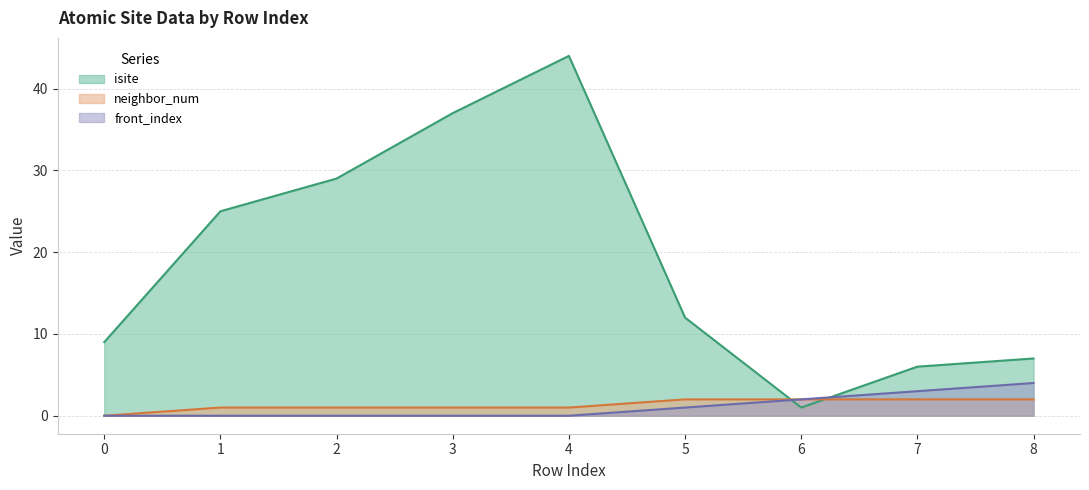

What is the sum of all isite values?

170